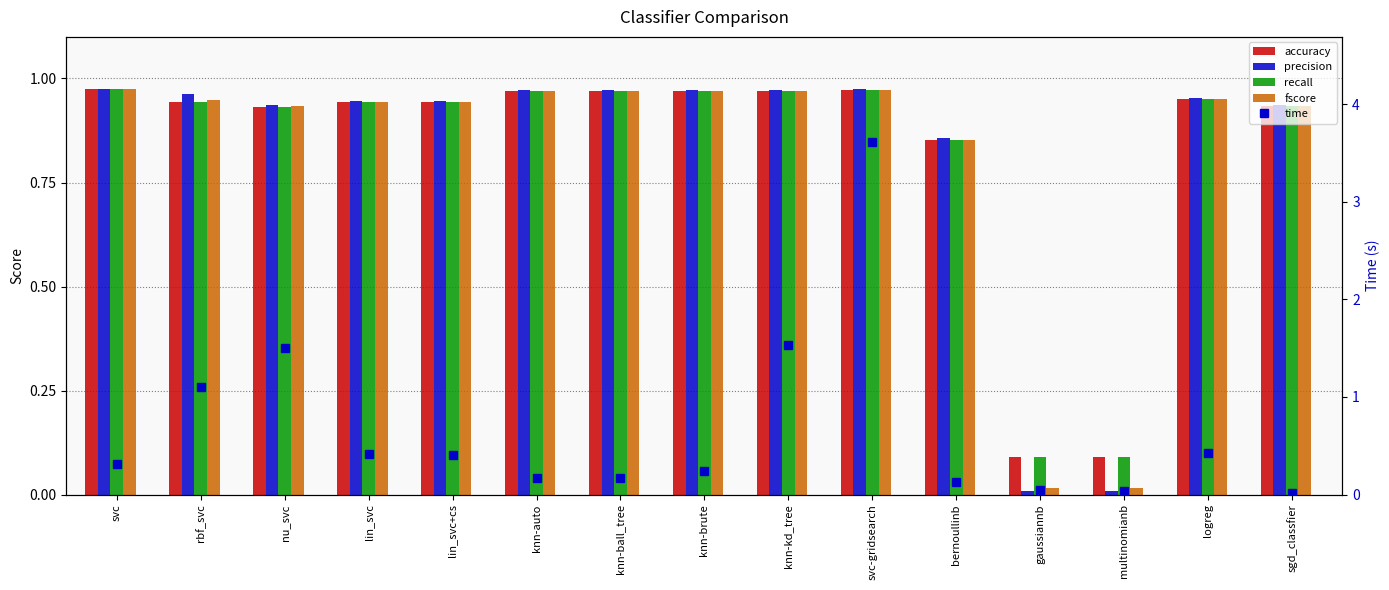

The value of accuracy at nu_svc is 0.3. True or false?

False